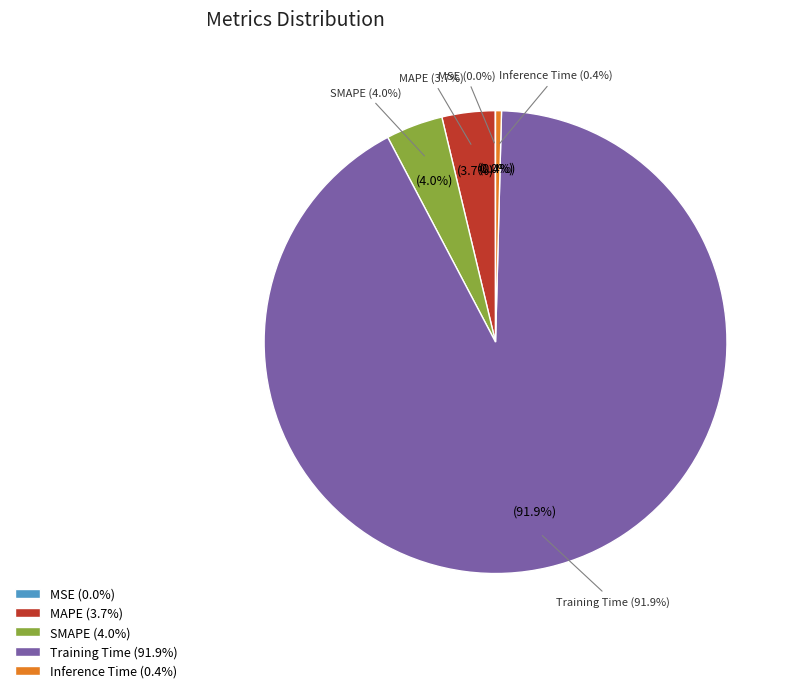

What portion of the pie excludes Inference Time?

99.6%